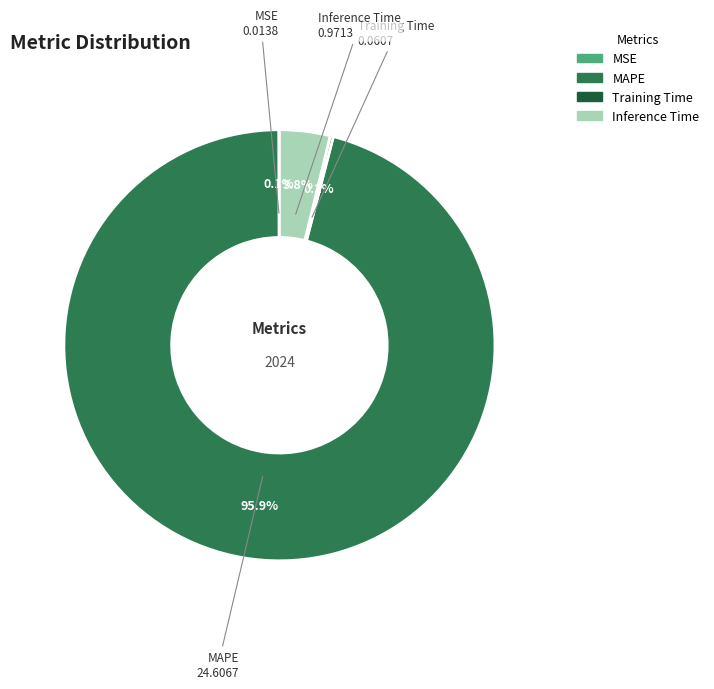

Does MAPE account for over 50% of the chart?

Yes